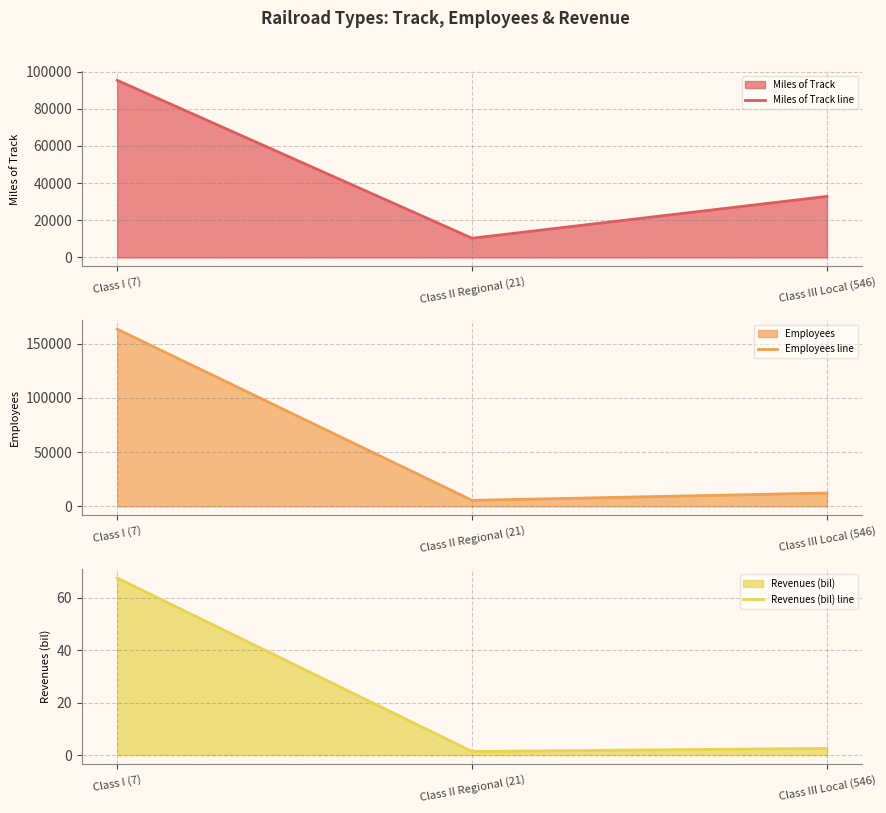

Is the value of Miles of Track line at Class II Regional (21) greater than the value of Revenues (bil) line at Class I (7)?

Yes